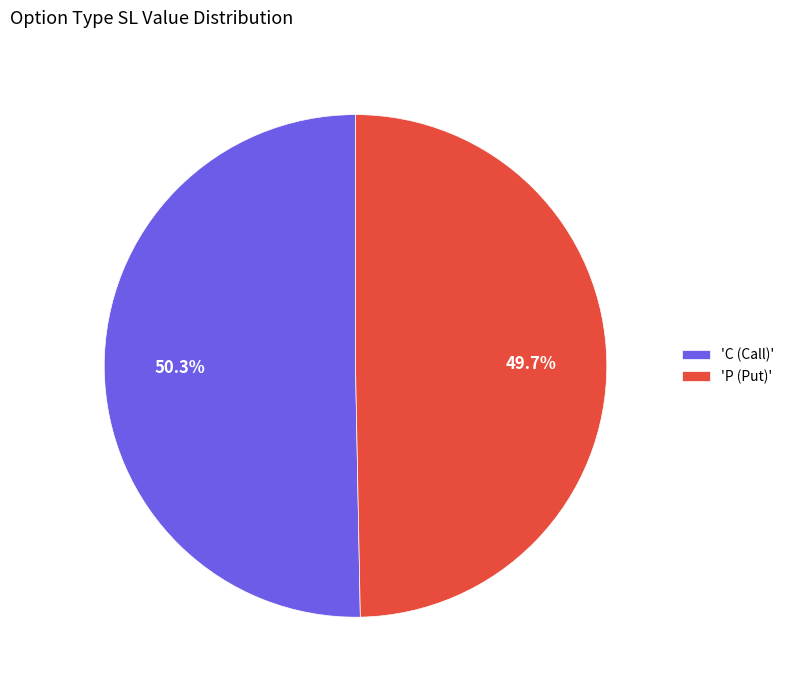

How many segments does this pie chart have?

2